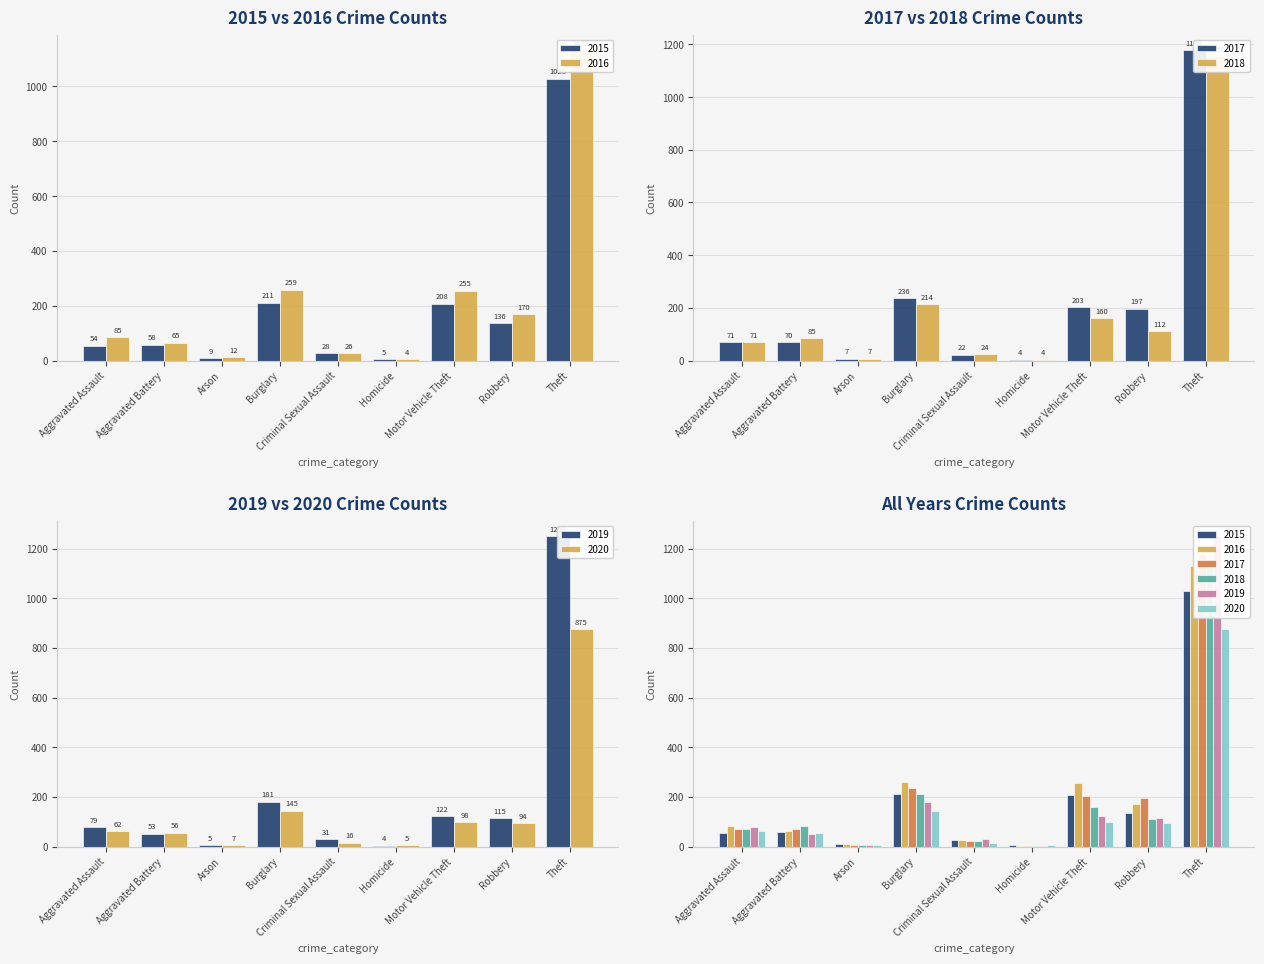

What are all the series names shown in the legend?

2015, 2016, 2017, 2018, 2019, 2020